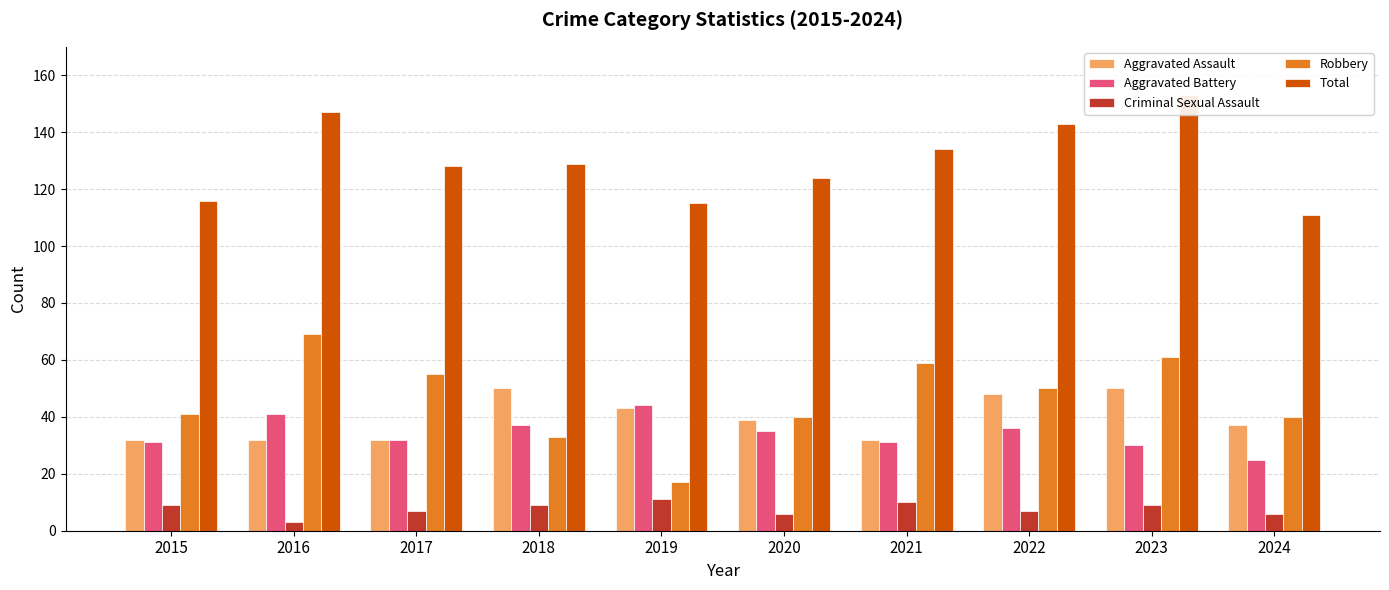

At which label is Total closest to 132?

2021